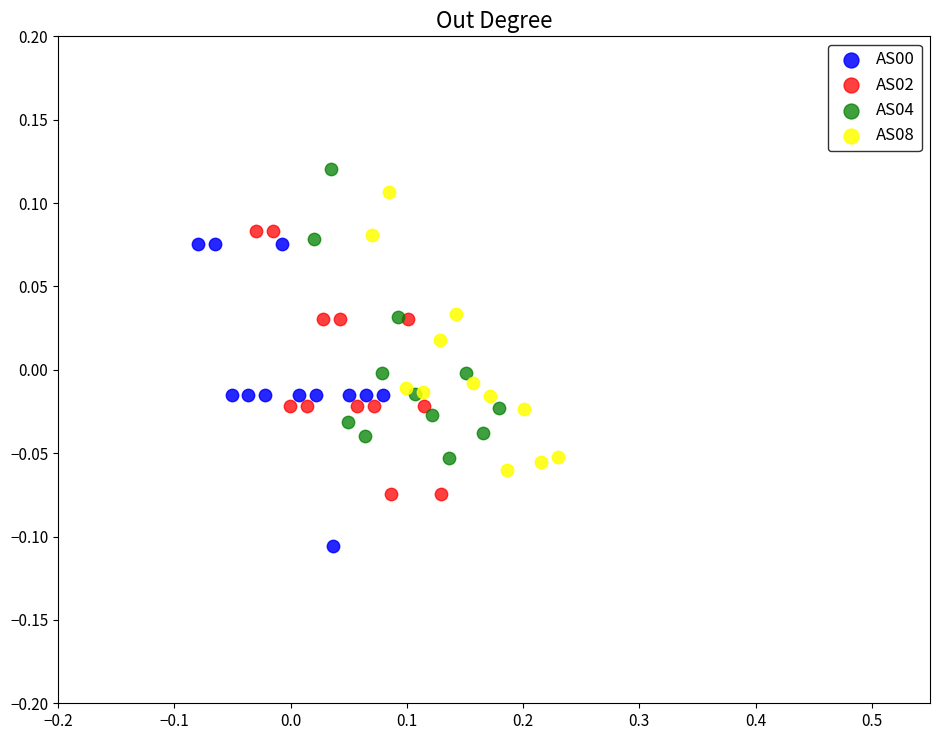

Which series reaches the minimum Y coordinate?

AS00